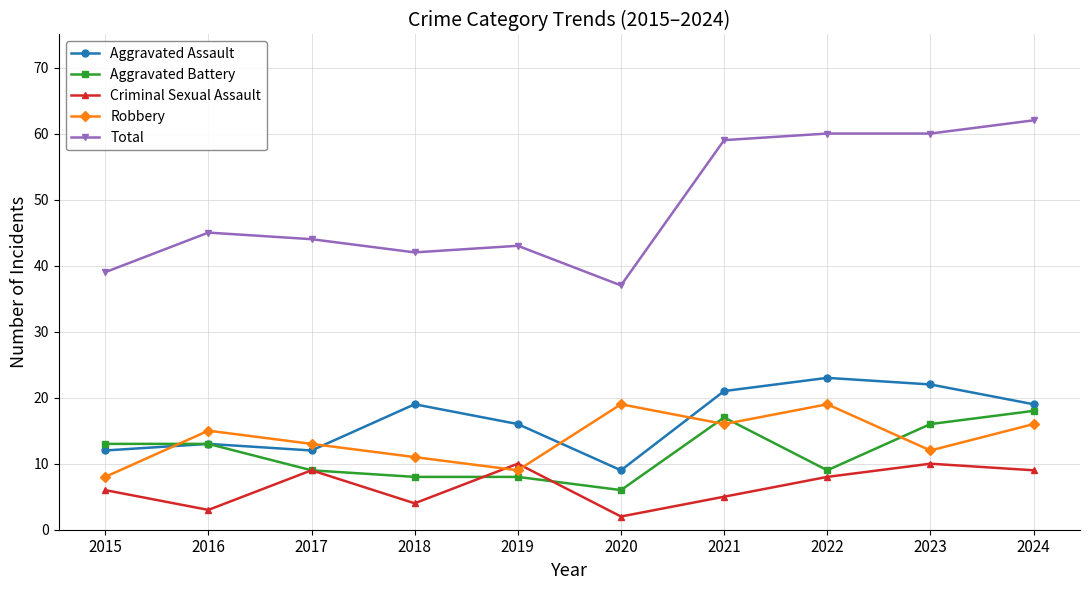

At how many categories does at least one series exceed 46?

4